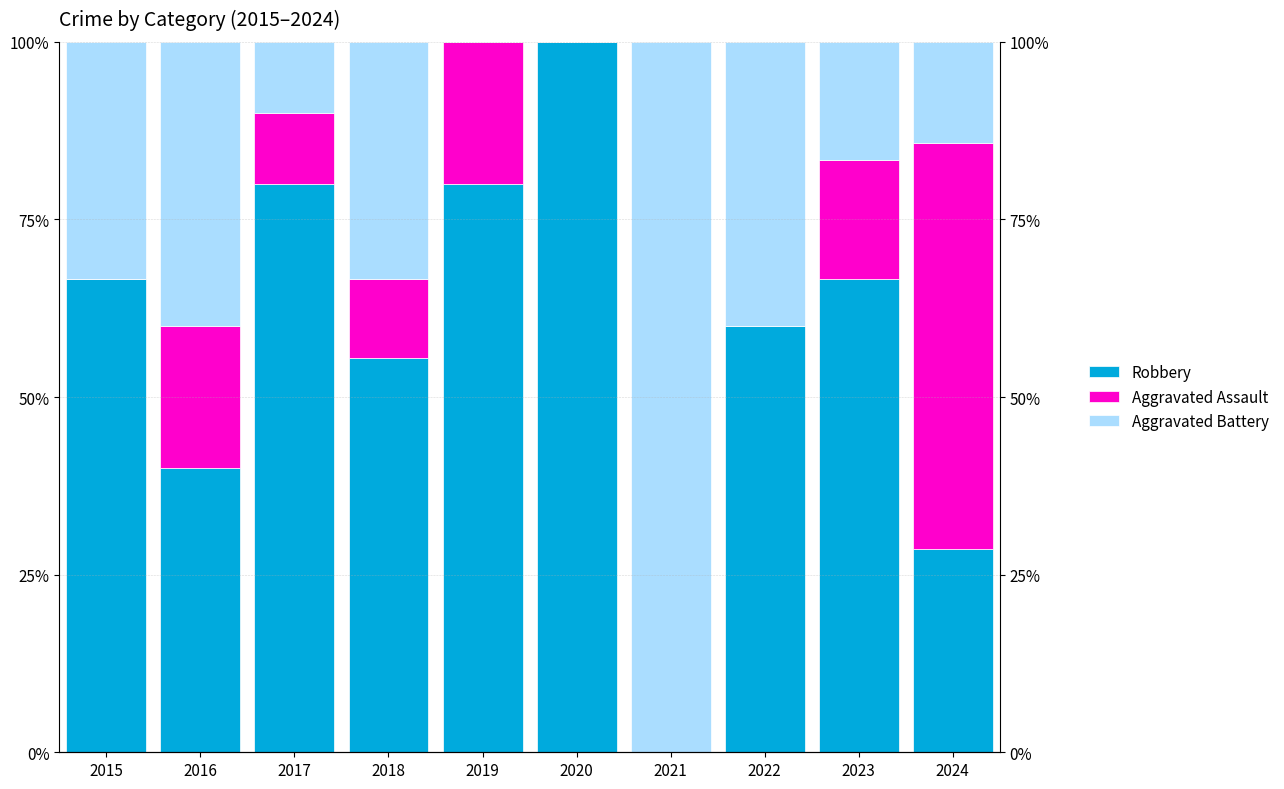

Count the number of categories in the chart.

10